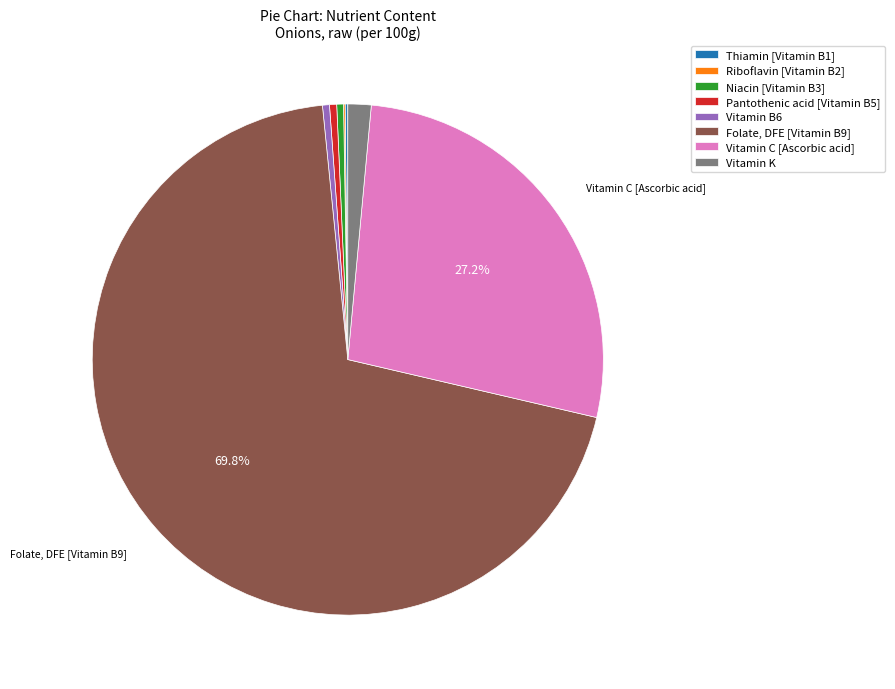

Does any single category account for the majority?

Yes